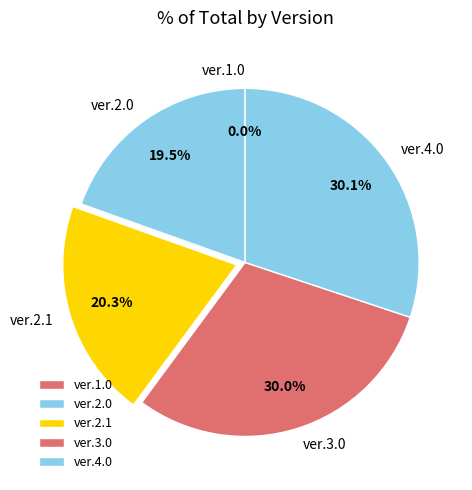

Does ver.3.0 account for over 50% of the chart?

No